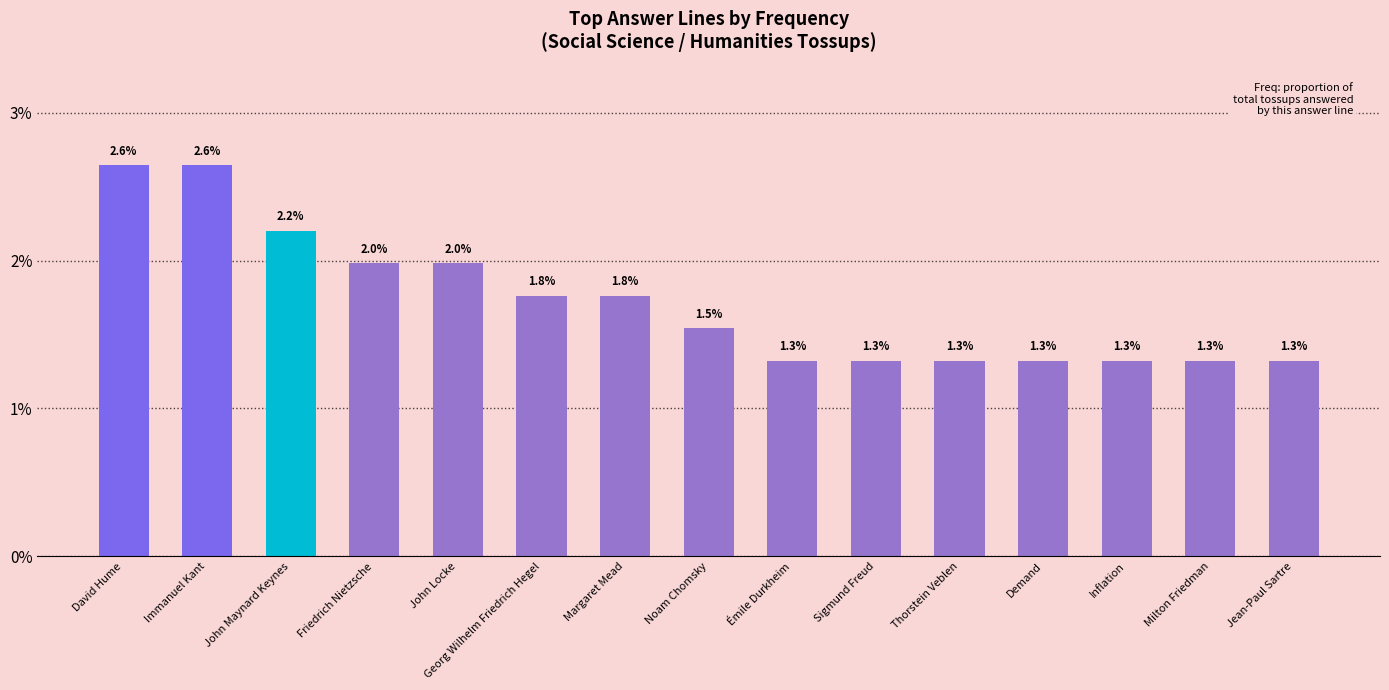

Are the bars horizontal?

No